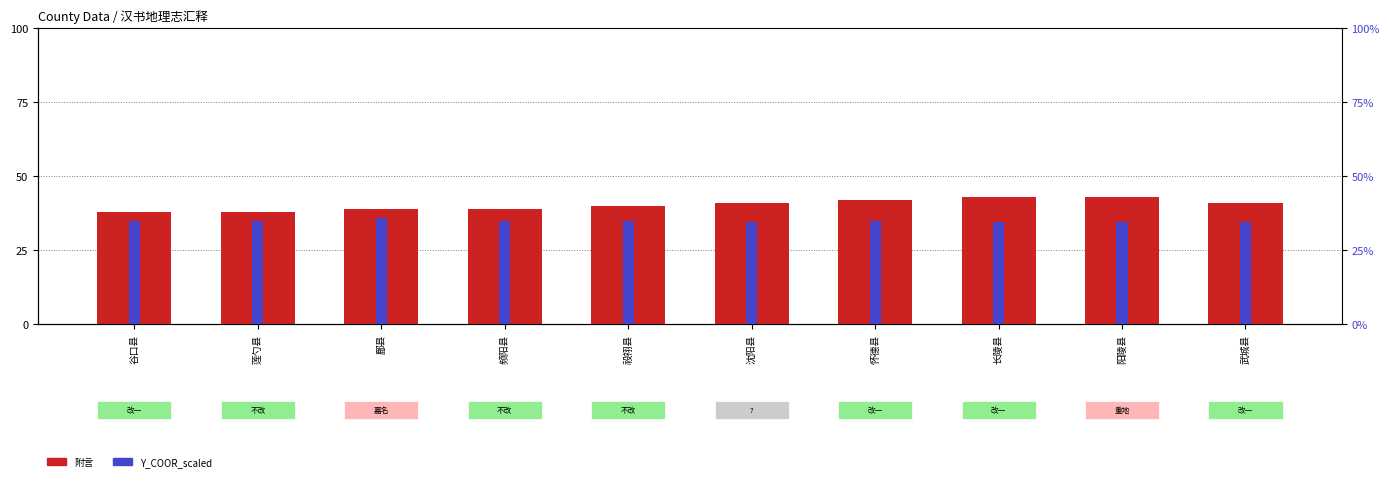

How many bars are there in each group?

2